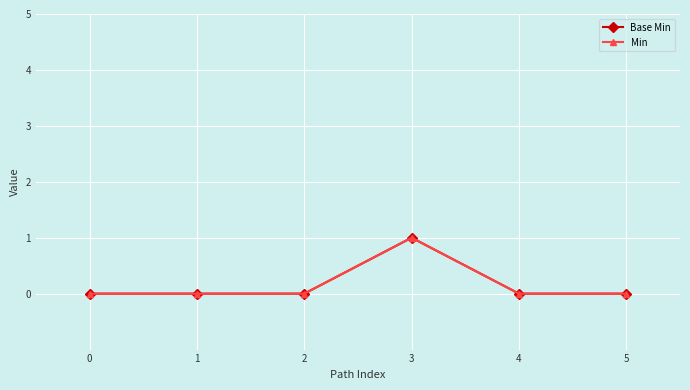

Is this an area chart (filled region under the line)?

No